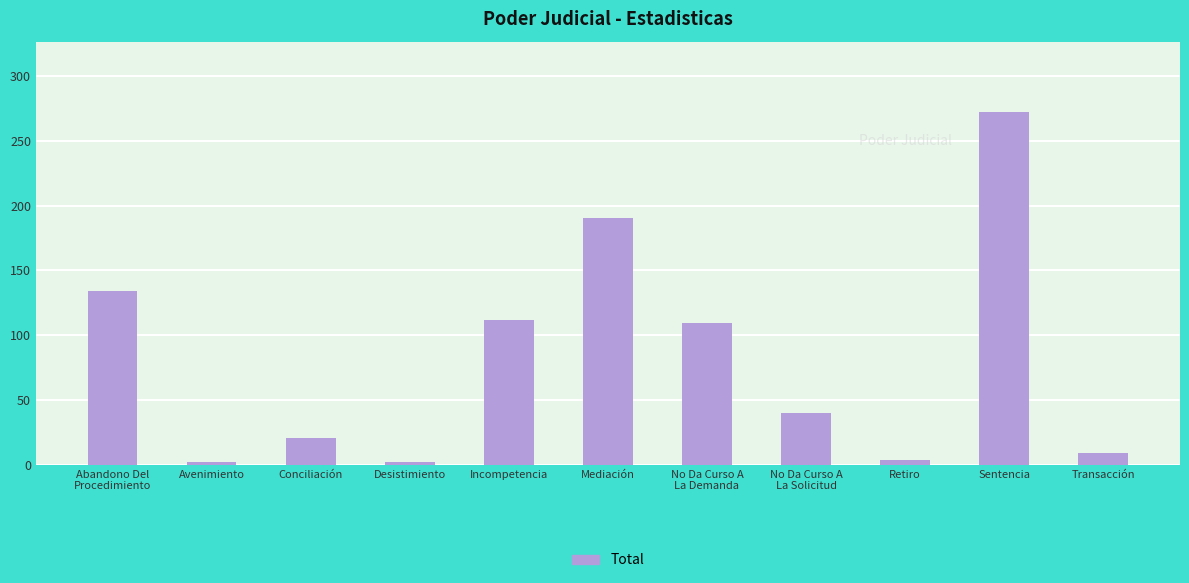

Where is the data nearest to the value 137?

Abandono Del
Procedimiento